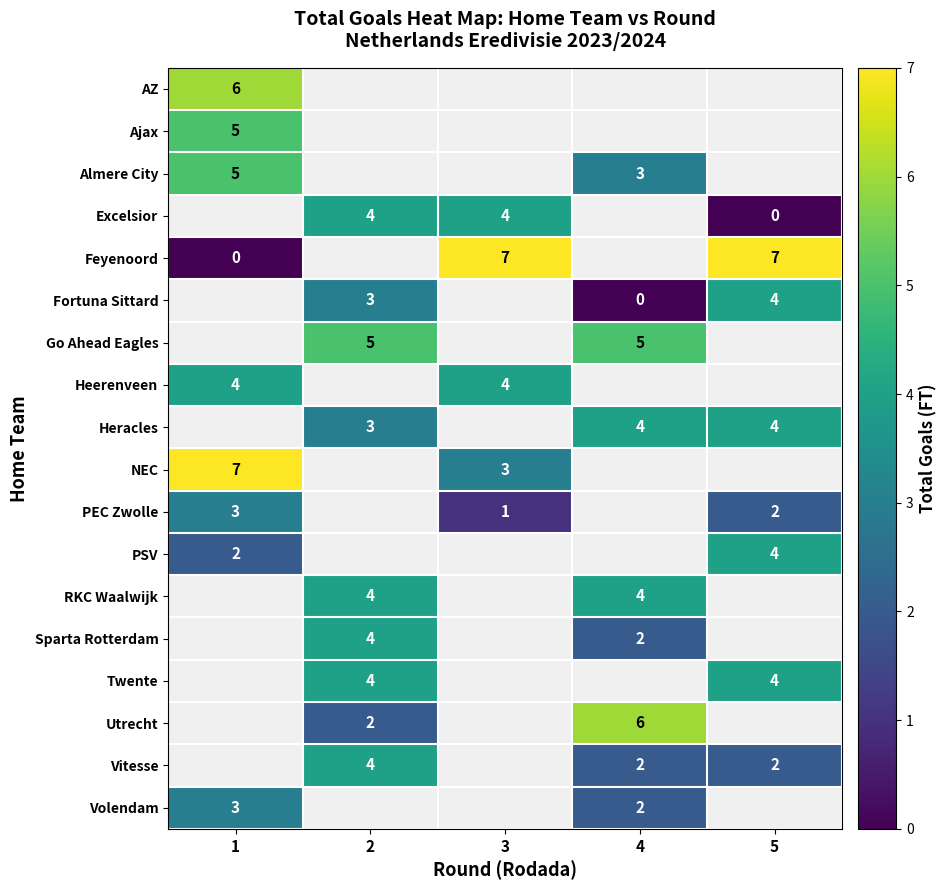

Count the row_6 values in the range 5 to 6.

2